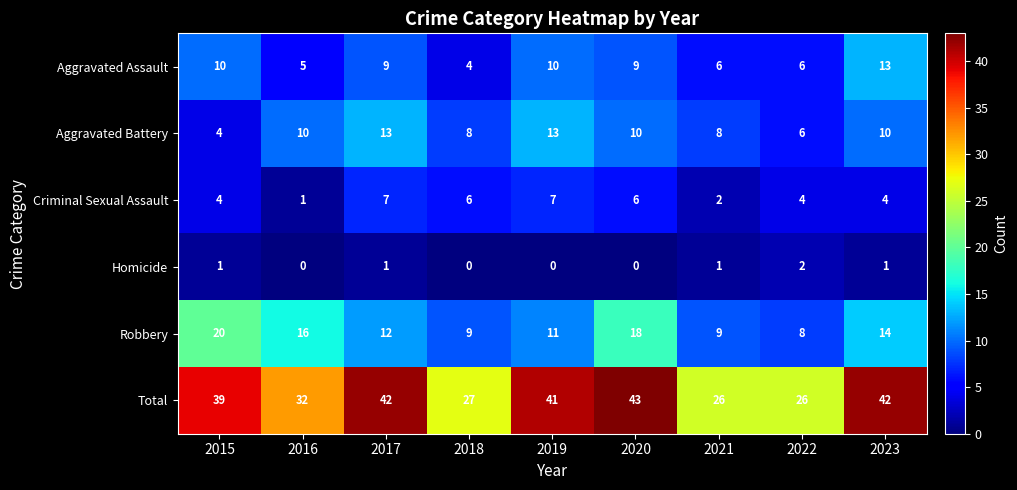

What is the greatest value displayed?

43